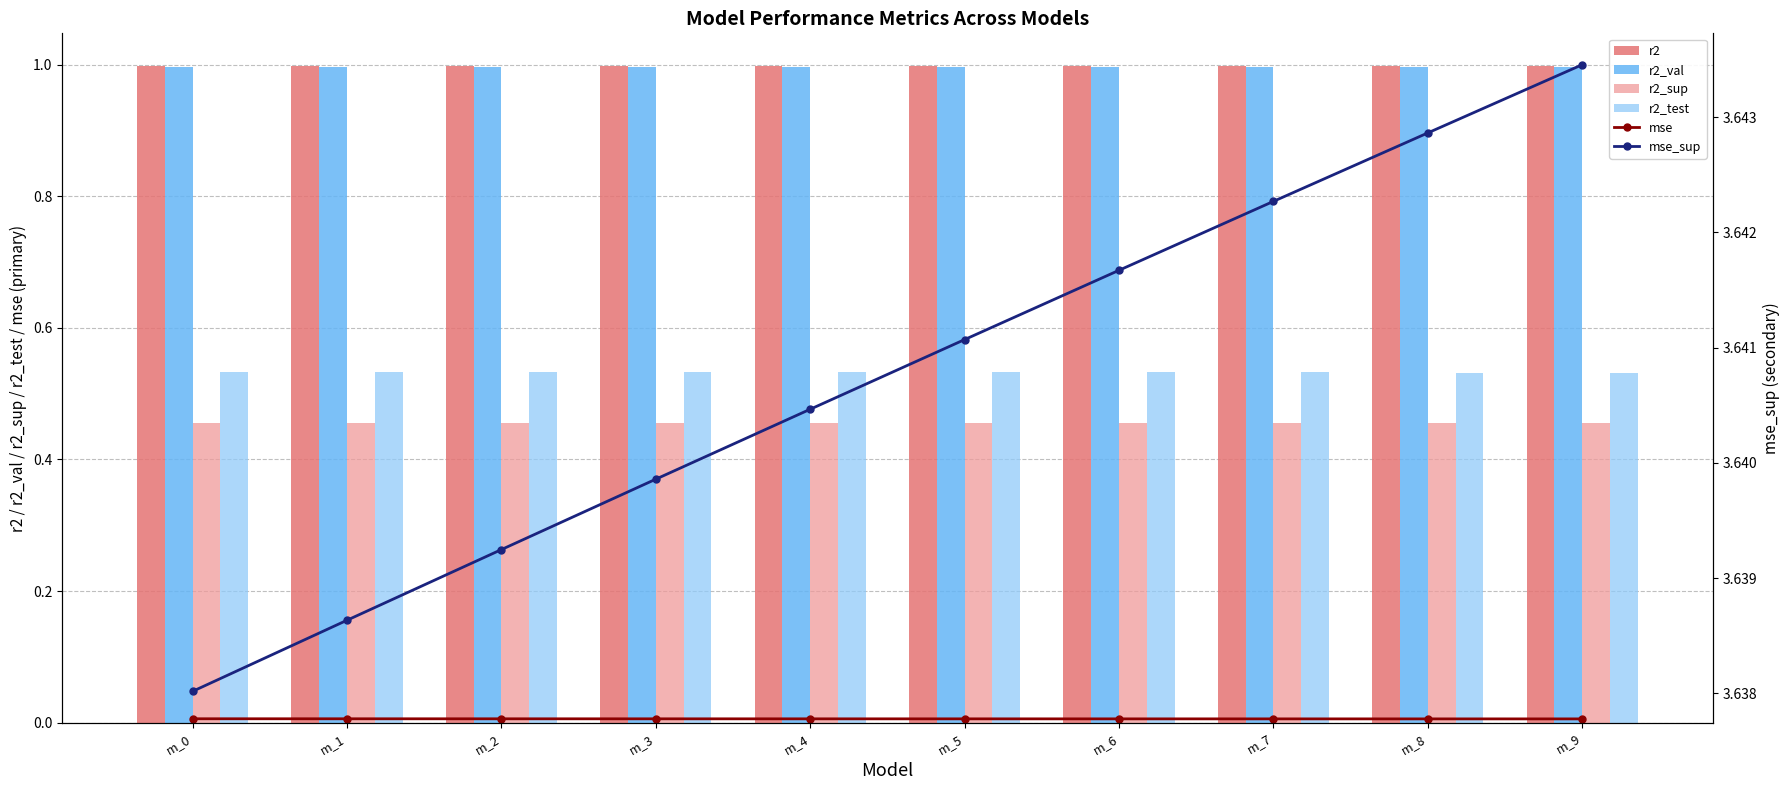

What is the sum of the r2_val values at m_2 and m_5?

2.0